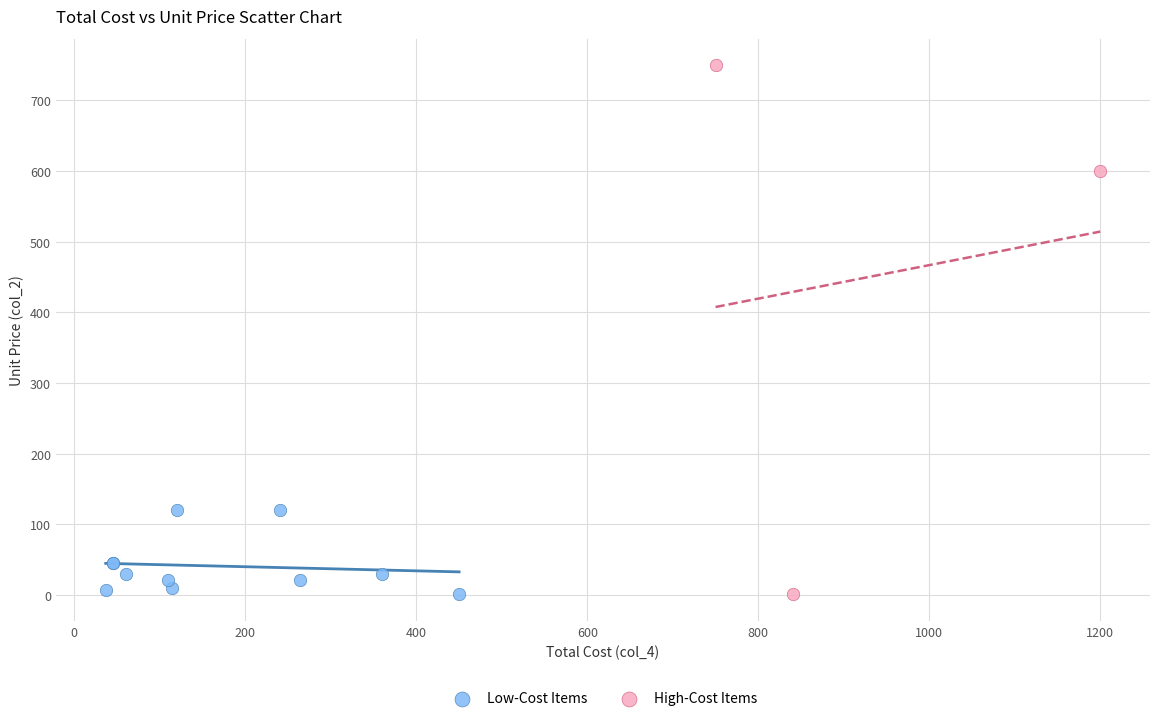

Which series contains the highest Y value?

High-Cost Items